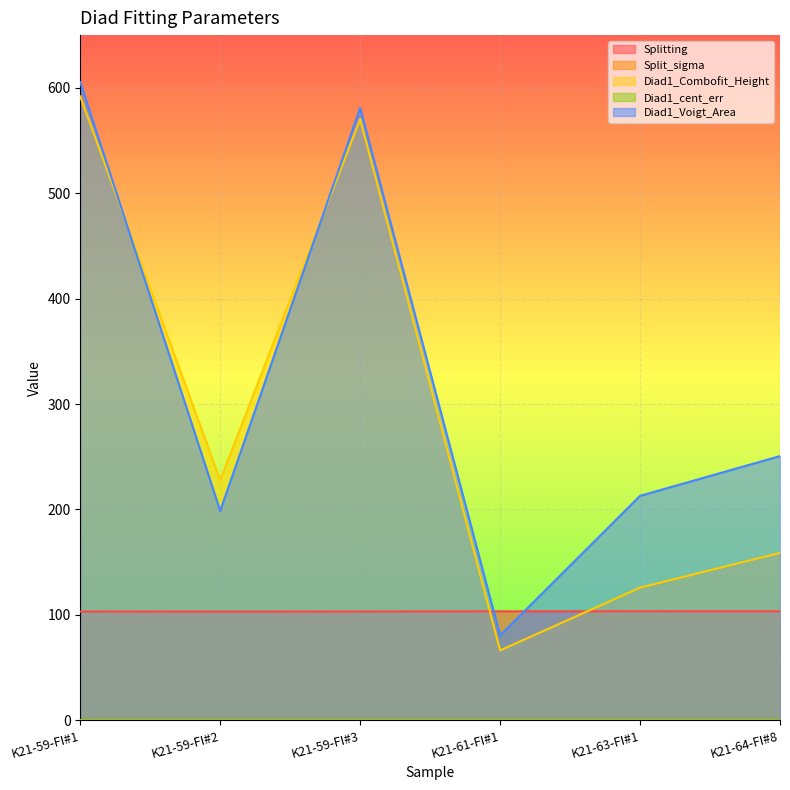

How many times do Diad1_Combofit_Height and Diad1_Voigt_Area cross each other?

2